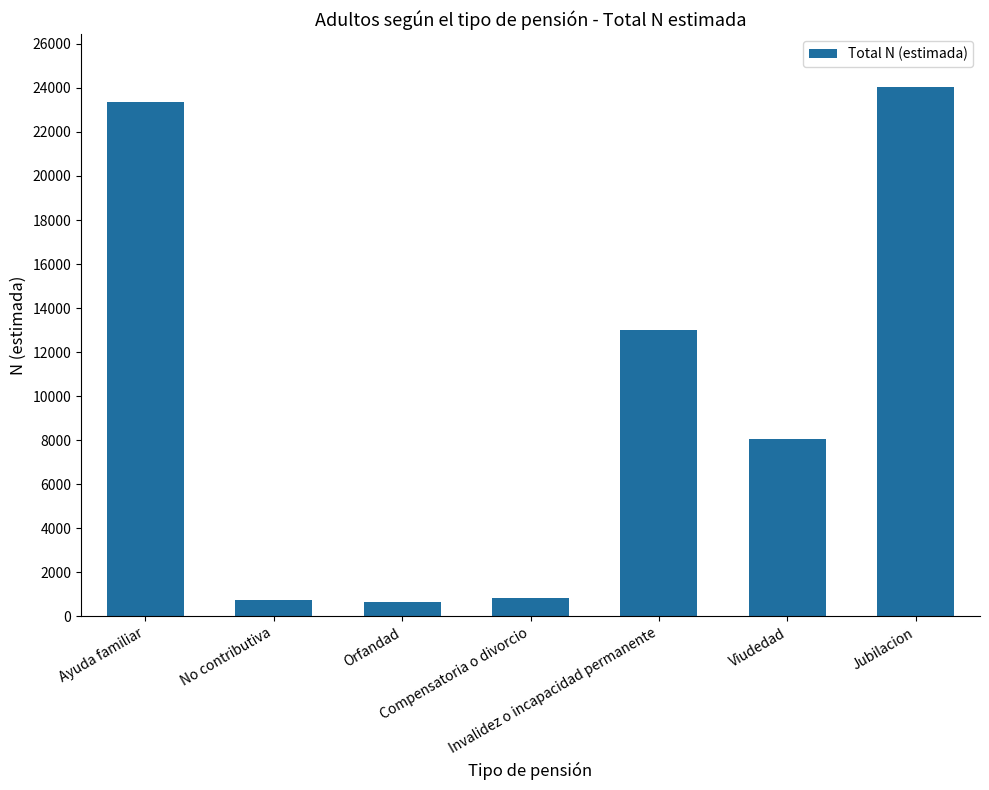

What is the minimum value shown in the chart?

666